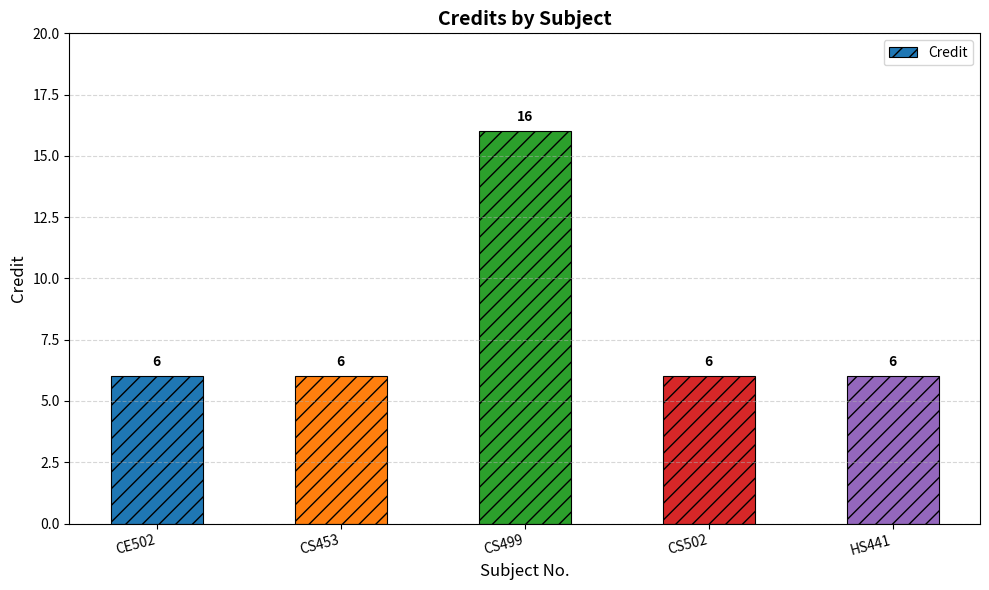

How many values are between 6 and 7?

4